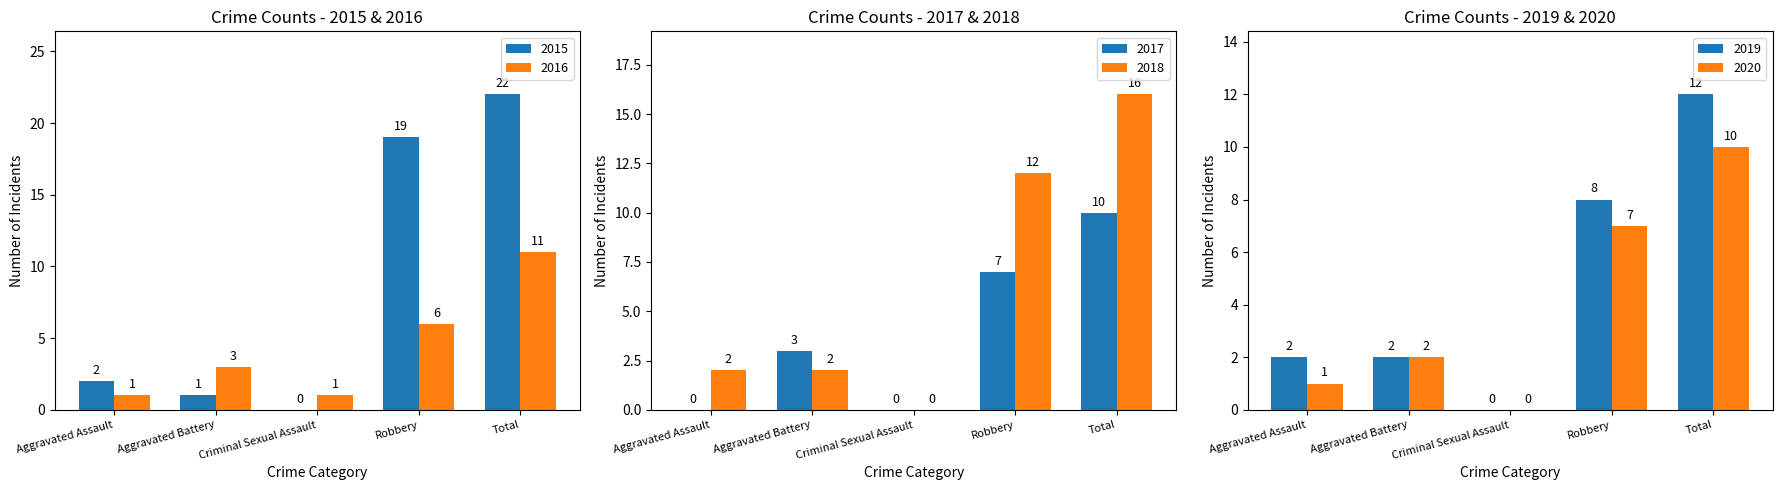

Which category has the highest value in the 2018 series?

Total